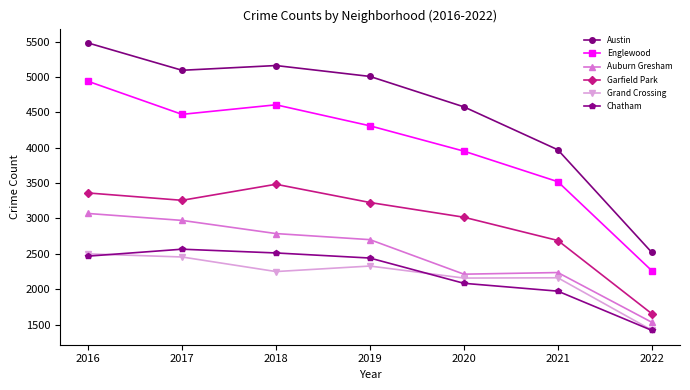

What are all the series names shown in the legend?

Austin, Englewood, Auburn Gresham, Garfield Park, Grand Crossing, Chatham